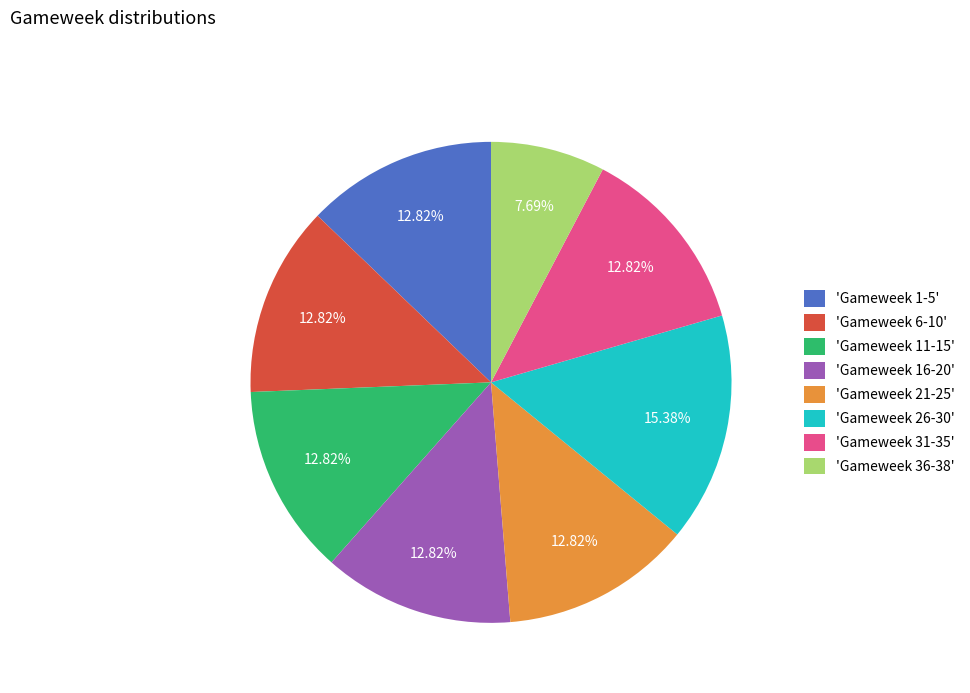

How many slices are in this pie chart?

8